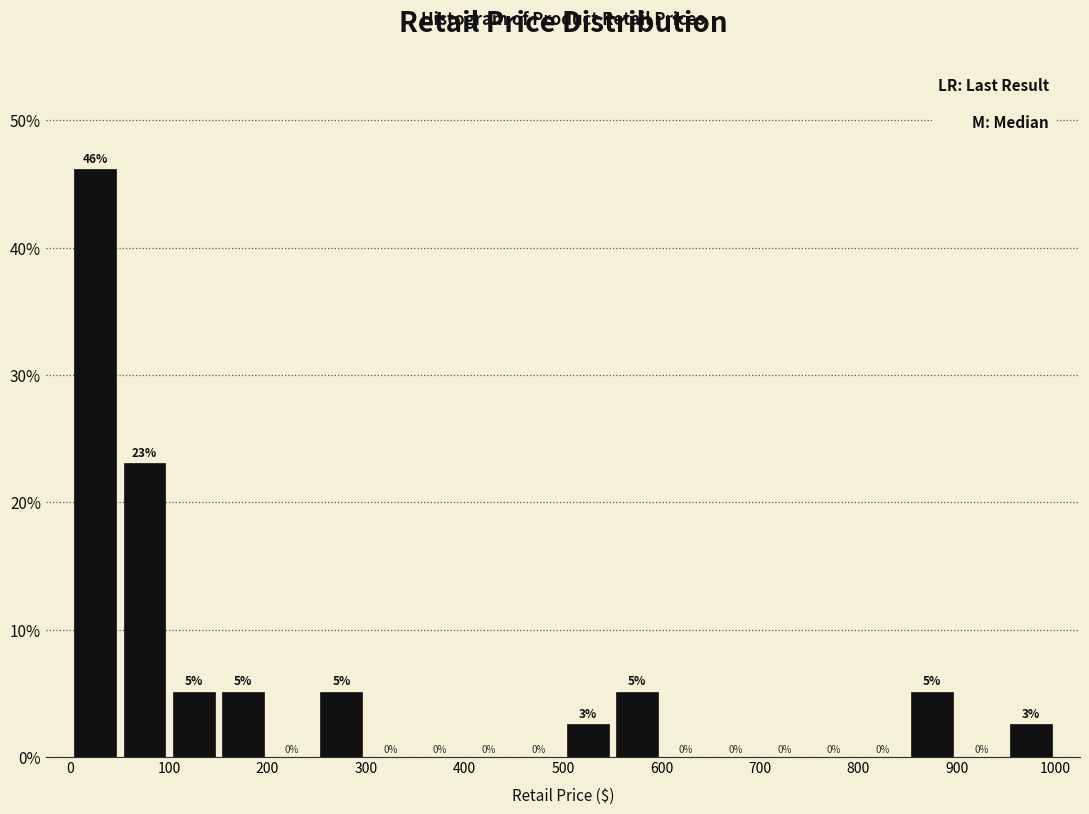

Which range on the x-axis has the tallest bar?

0 to 50